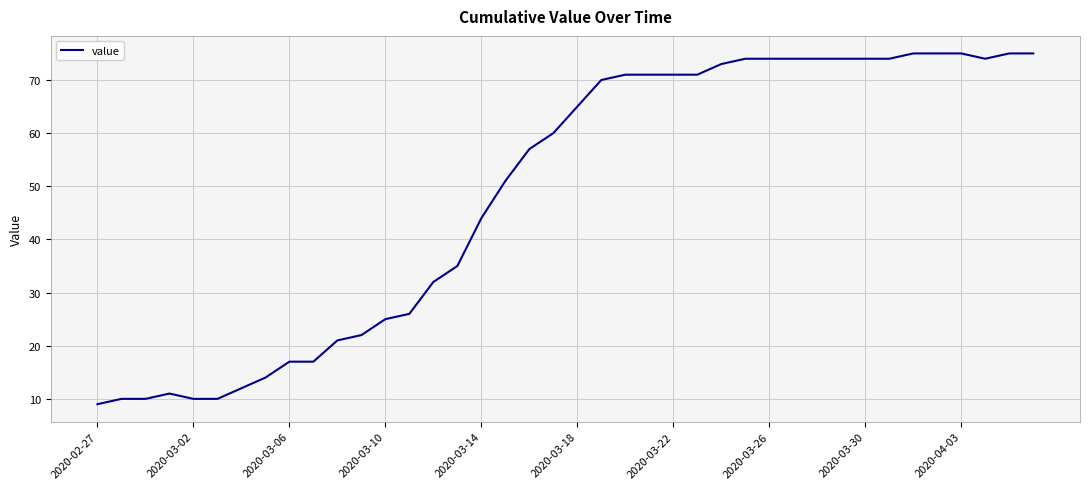

What is the smallest value displayed?

9